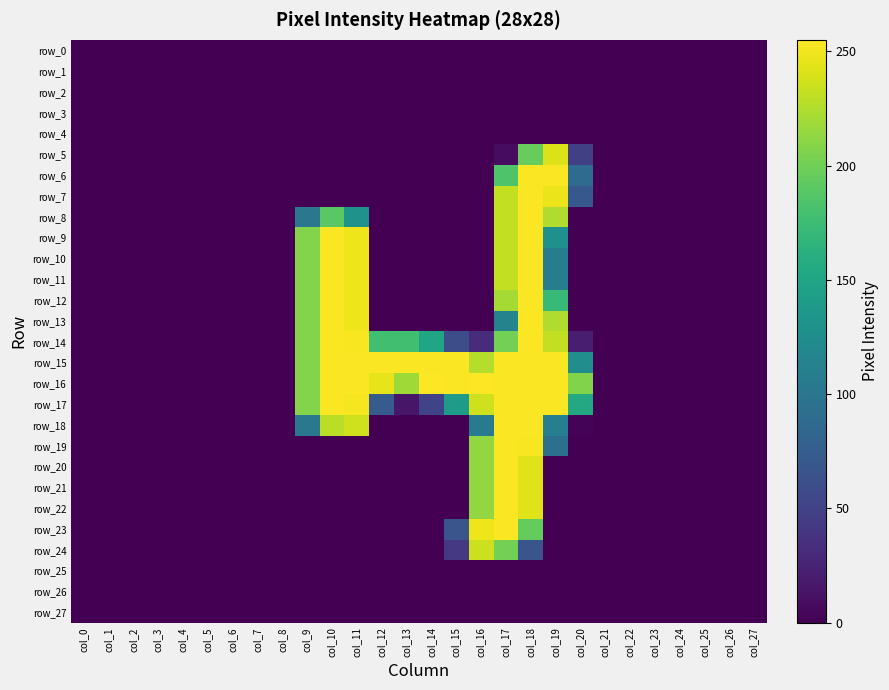

The row_27 series shows 0 at col_5. True or false?

True